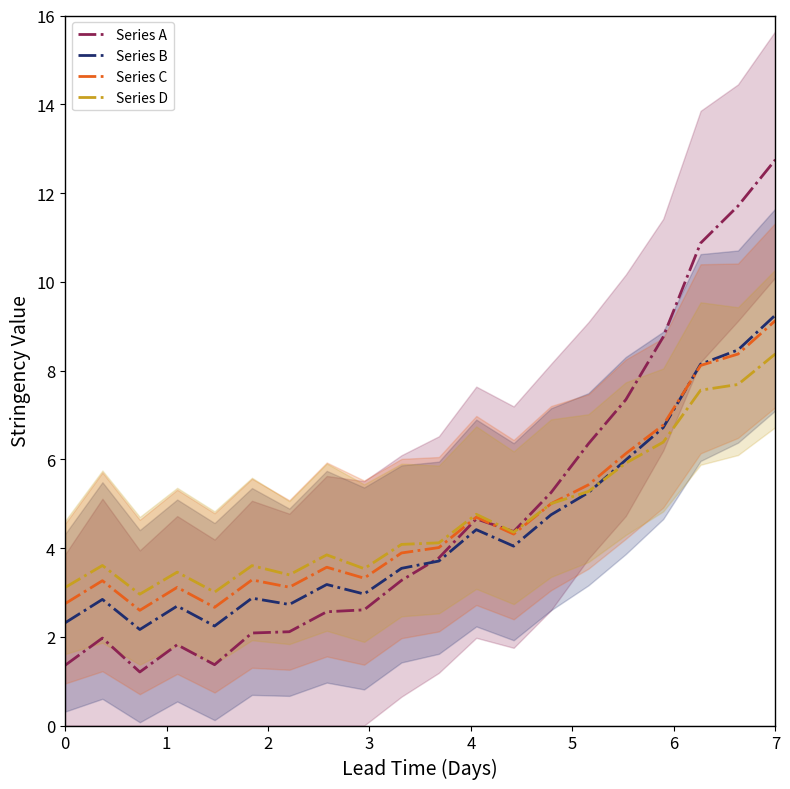

The value of Series C at 0 is 2.7. True or false?

True